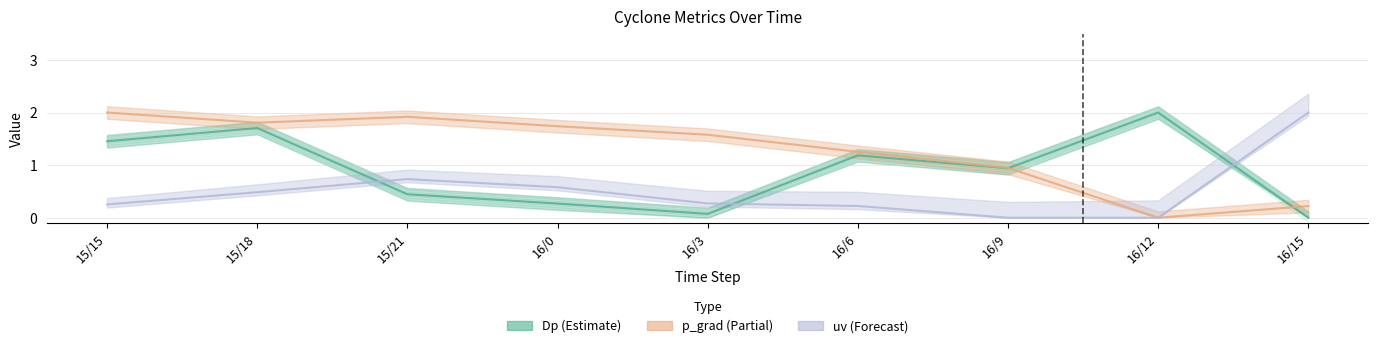

Is this an area chart (filled region under the line)?

No